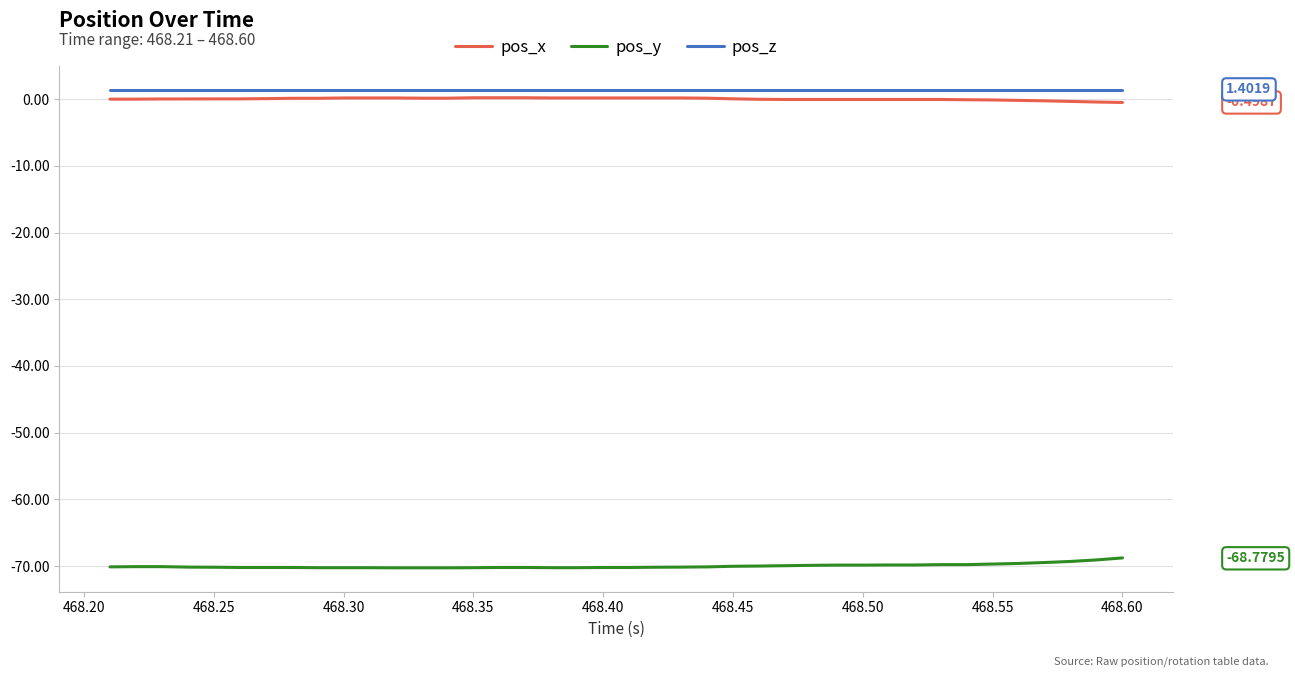

True or false: pos_z and pos_y intersect in this chart.

False